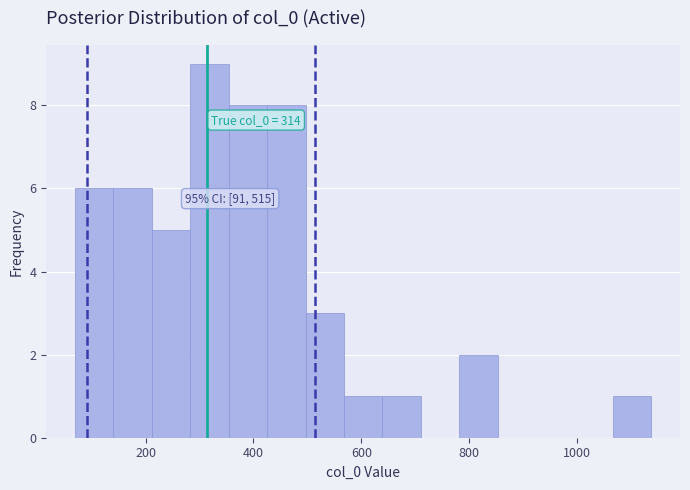

Around what value on the x-axis is the tallest bar? Give the approximate position of its centre, as read against the axis.

320